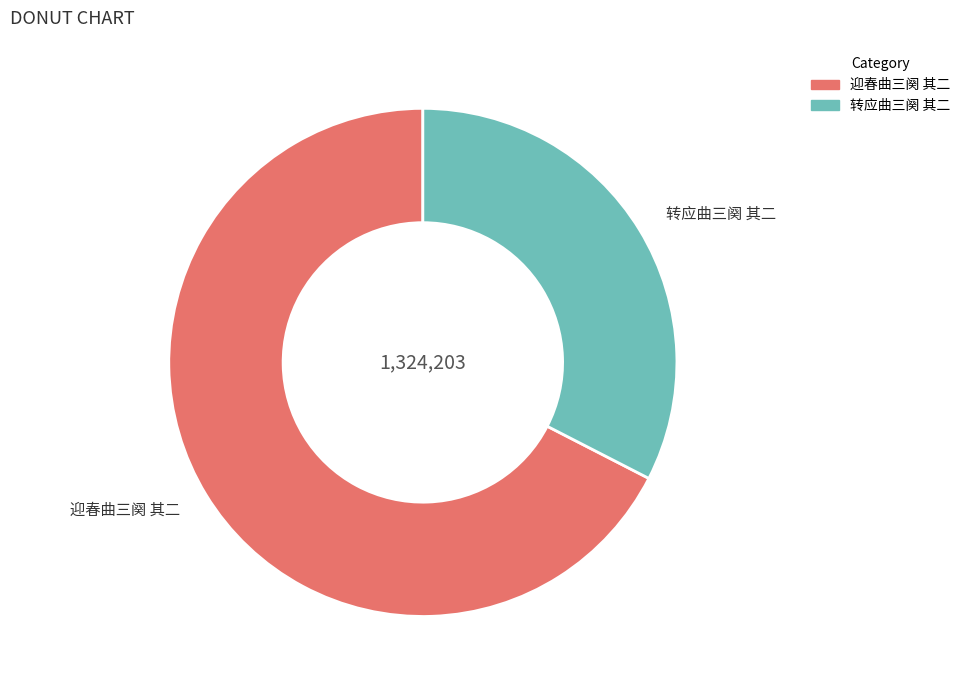

Rank the categories by value from lowest to highest.

转应曲三阕 其二, 迎春曲三阕 其二